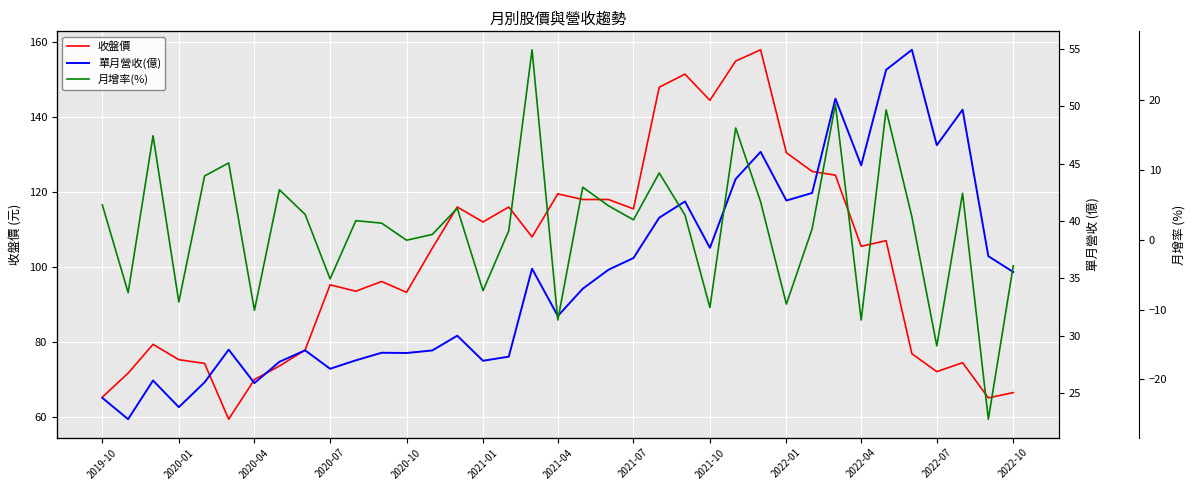

What are all the series names shown in the legend?

收盤價, 單月營收(億), 月增率(%)